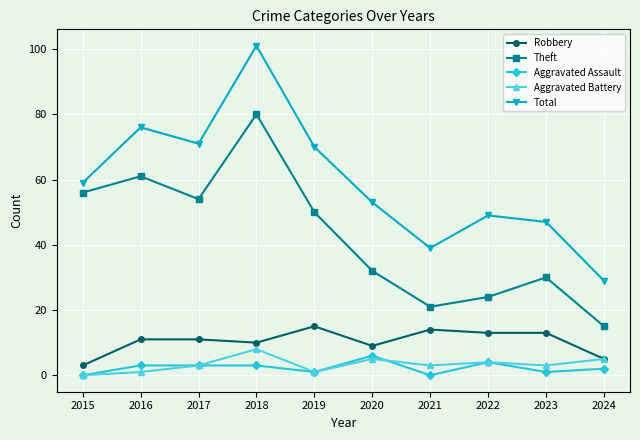

How many lines are shown in the chart?

5